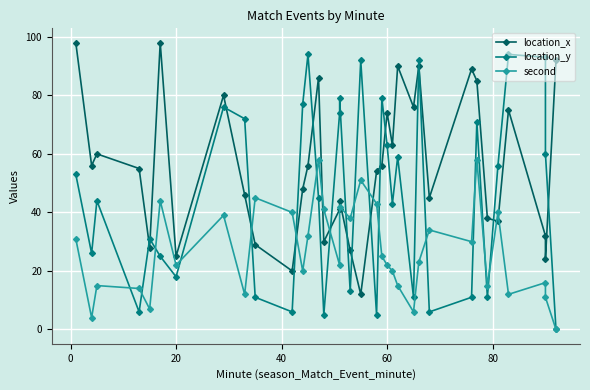

How many data points in second are less than 23?

17